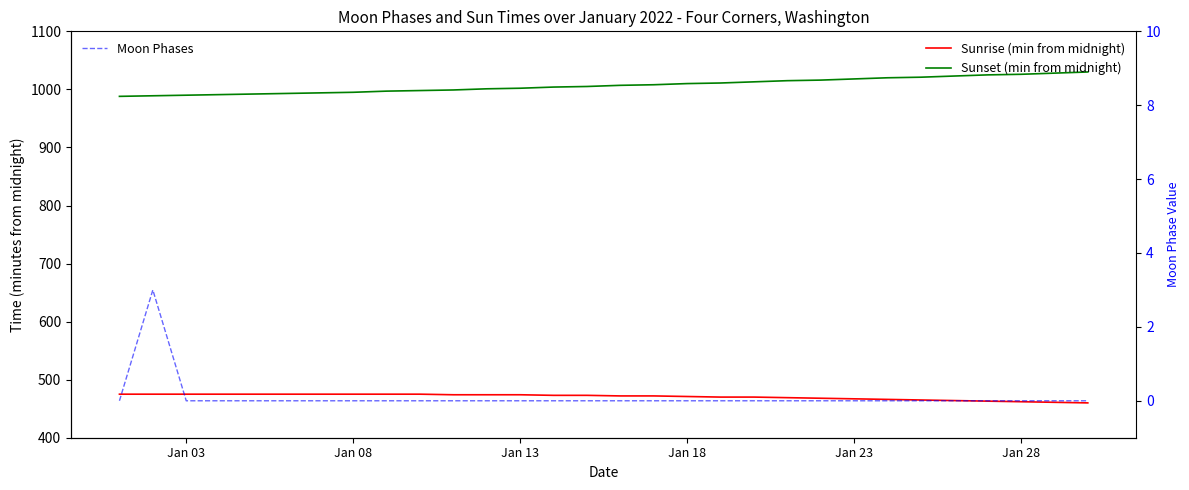

What is the lowest value of the Sunset (min from midnight) series?

988